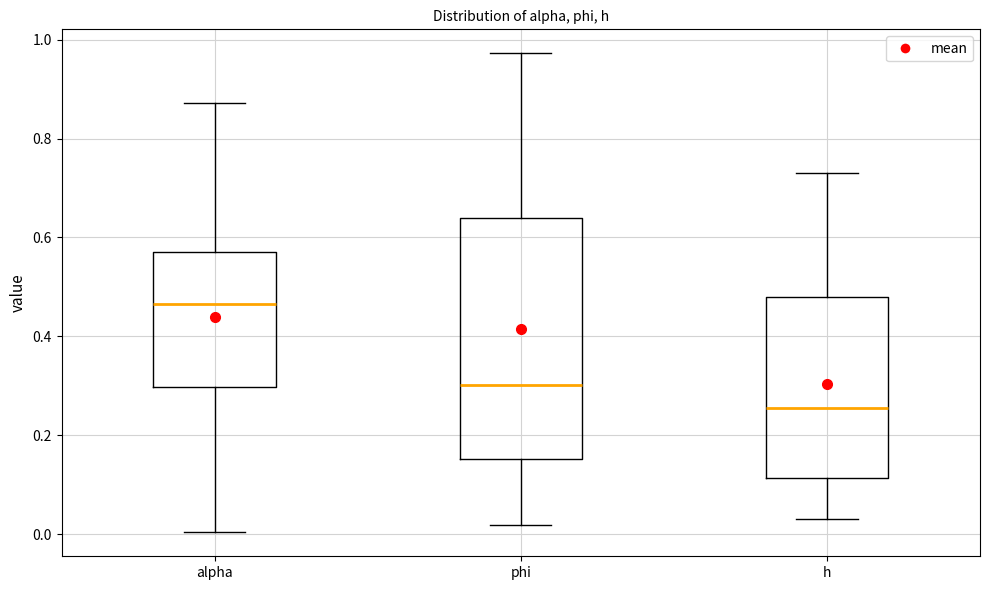

Reading left to right, transcribe this box plot: for each box, give where its median line is, the range the box spans, and where its two whiskers end, as read against the y-axis. The values are not printed on the chart, so give them approximately, as read against the axis.

alpha: median 0.46, box 0.30 to 0.56, whiskers 0.00 to 0.88
phi: median 0.30, box 0.16 to 0.64, whiskers 0.02 to 0.98
h: median 0.26, box 0.12 to 0.48, whiskers 0.04 to 0.72